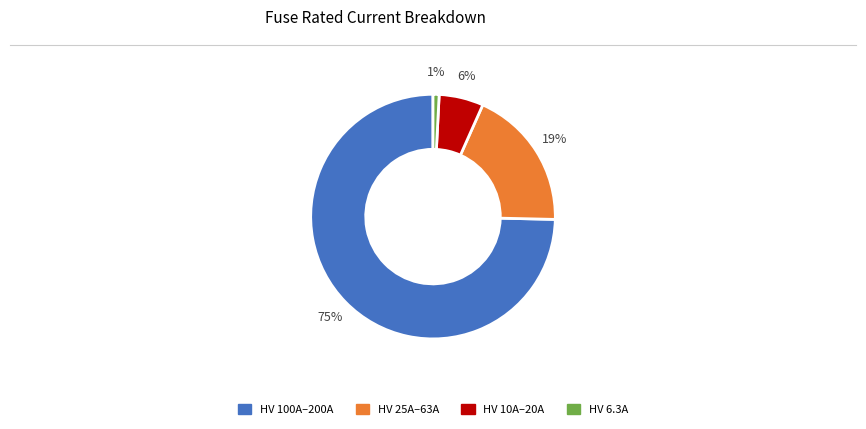

How many slices are in this pie chart?

4